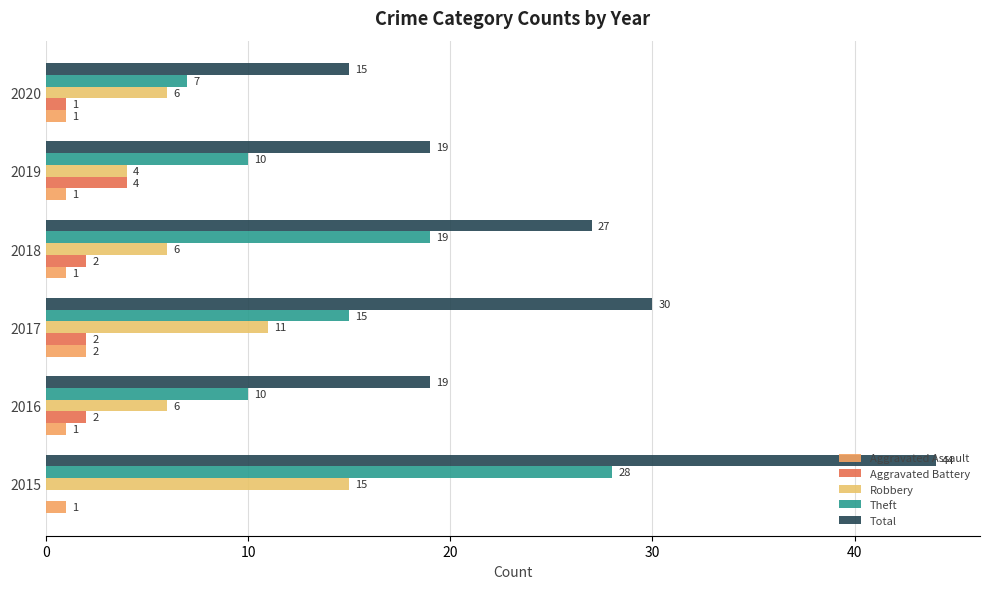

Rank the series by their maximum value, from highest to lowest.

Total, Theft, Robbery, Aggravated Battery, Aggravated Assault